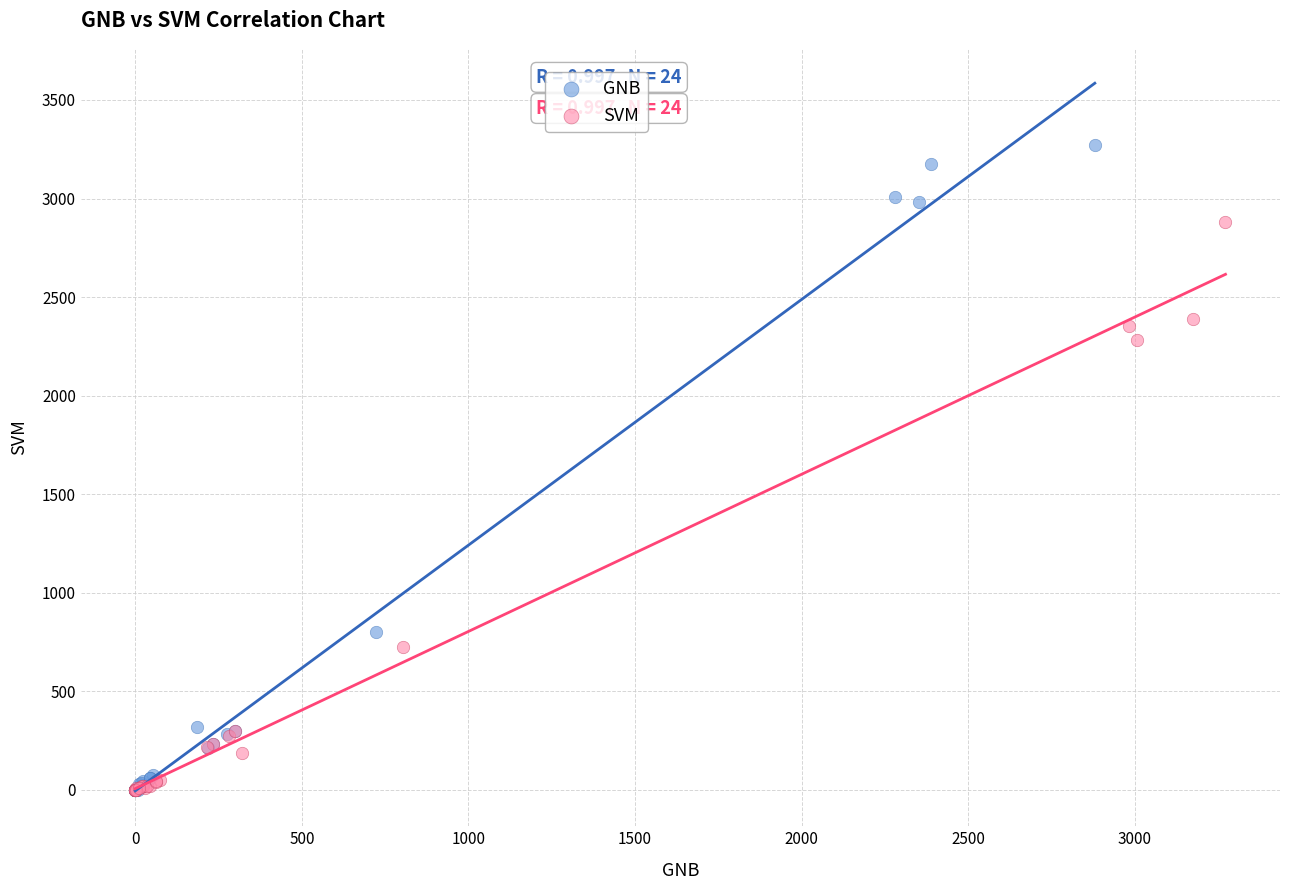

Which series has the largest Y range (max minus min)?

GNB